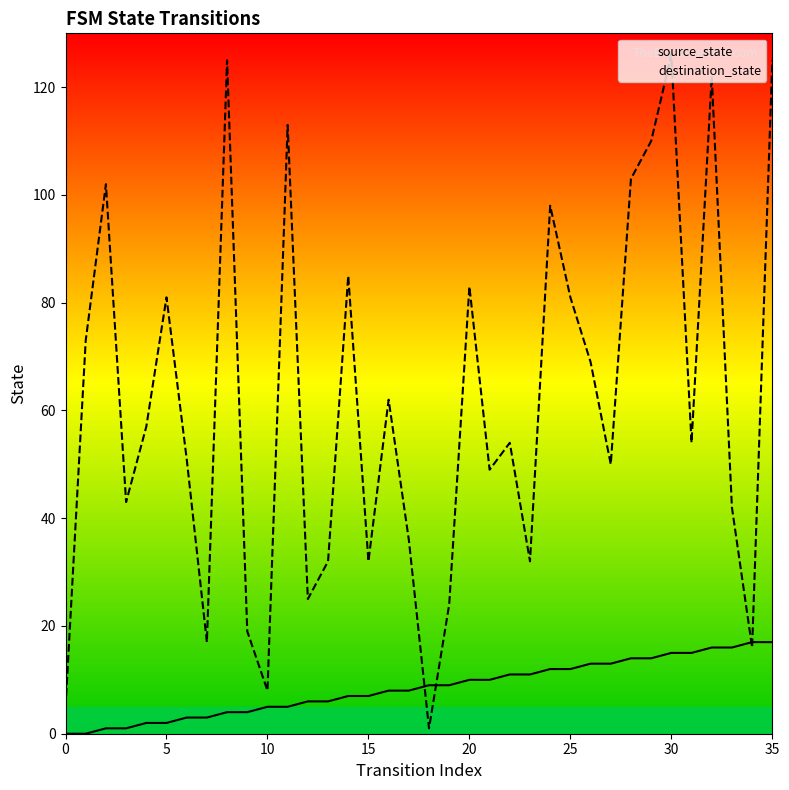

Is the value of destination_state at 35 greater than the value of source_state at 32?

Yes